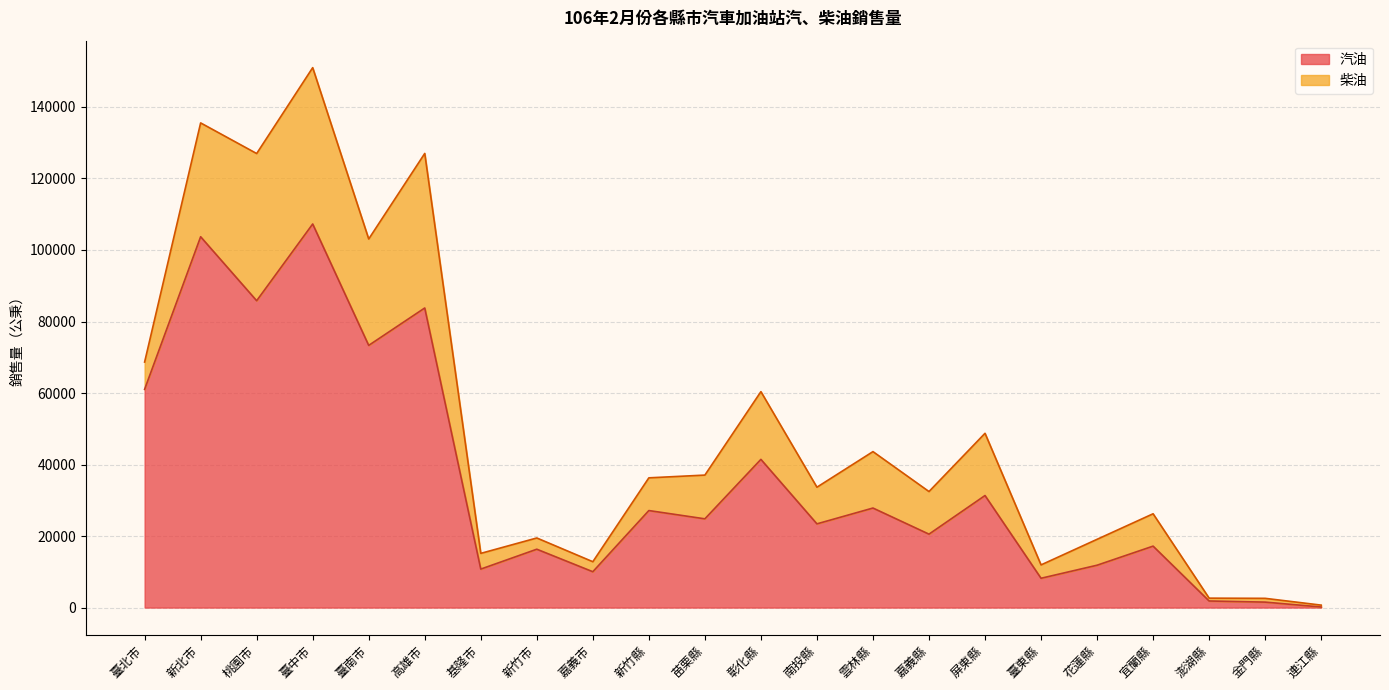

Between 新竹市 and 新竹縣, which is larger?

新竹縣